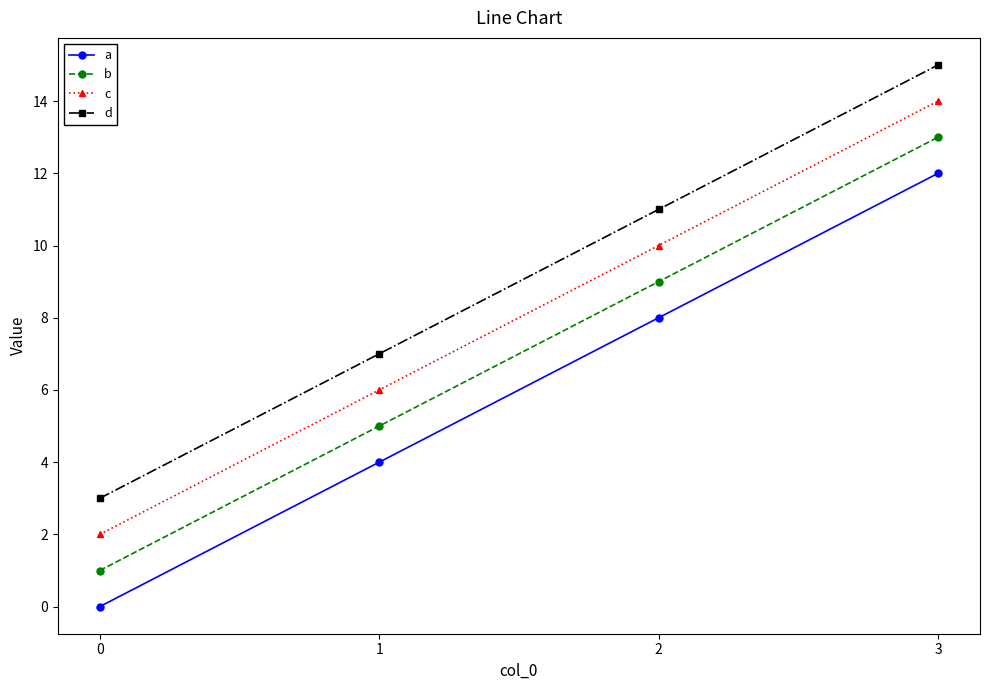

At which label does a reach its peak?

3